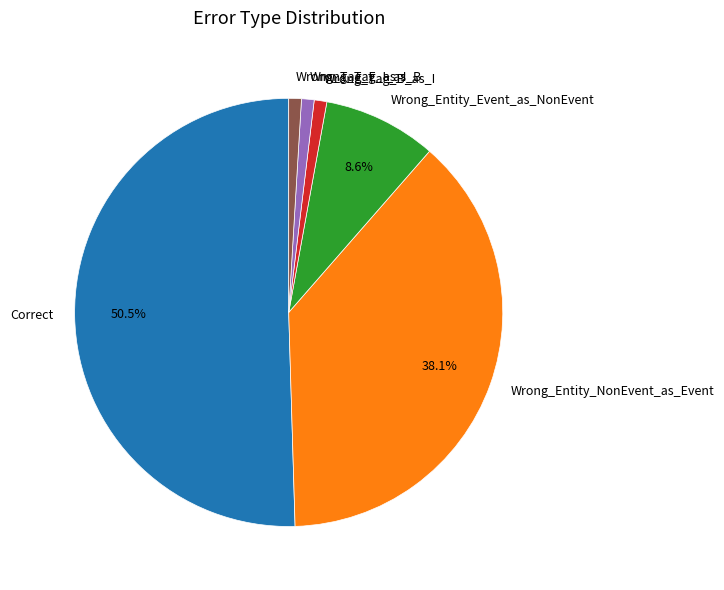

What is the ratio of the value at Wrong_Tag_I_as_B to the value at Wrong_Tag_B_as_I?

1.0